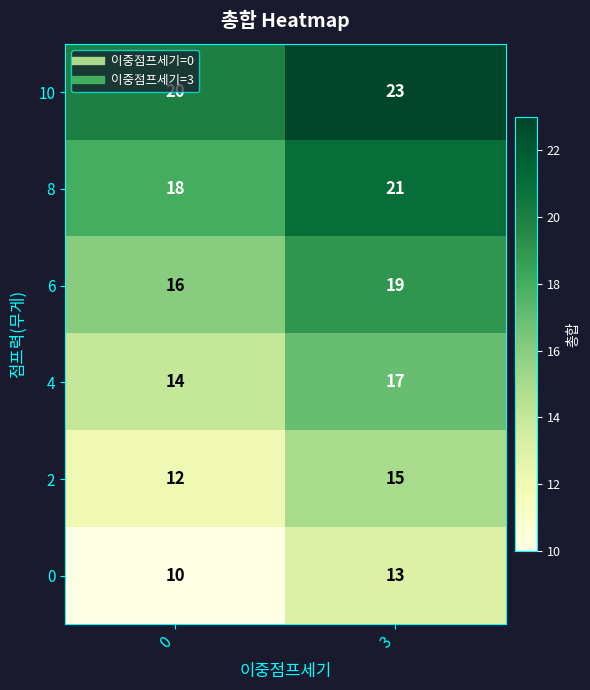

At which category does the chart reach its peak across all series?

3